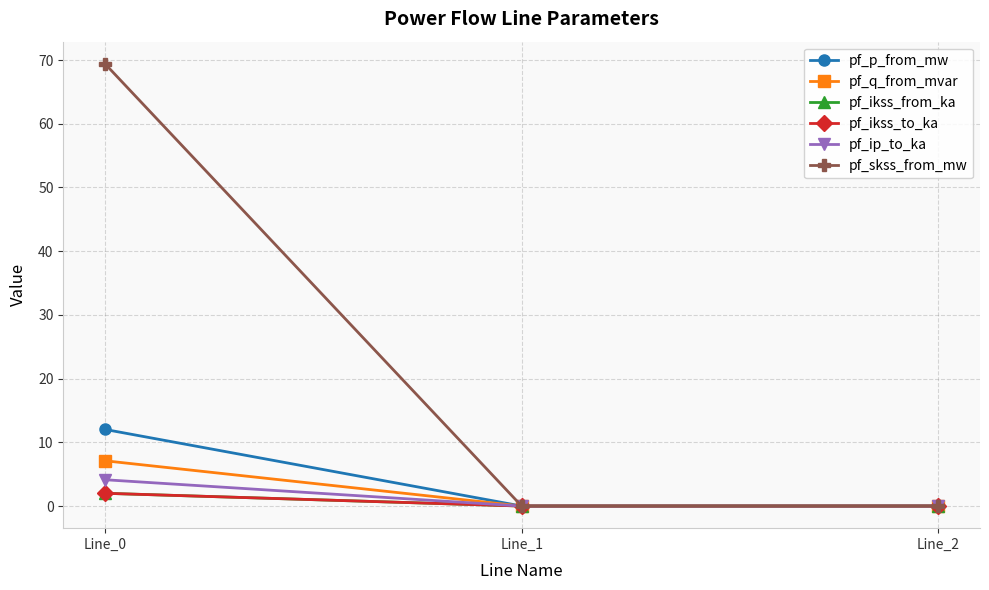

List the labels in order of pf_ikss_from_ka value, largest first.

Line_0, Line_1, Line_2